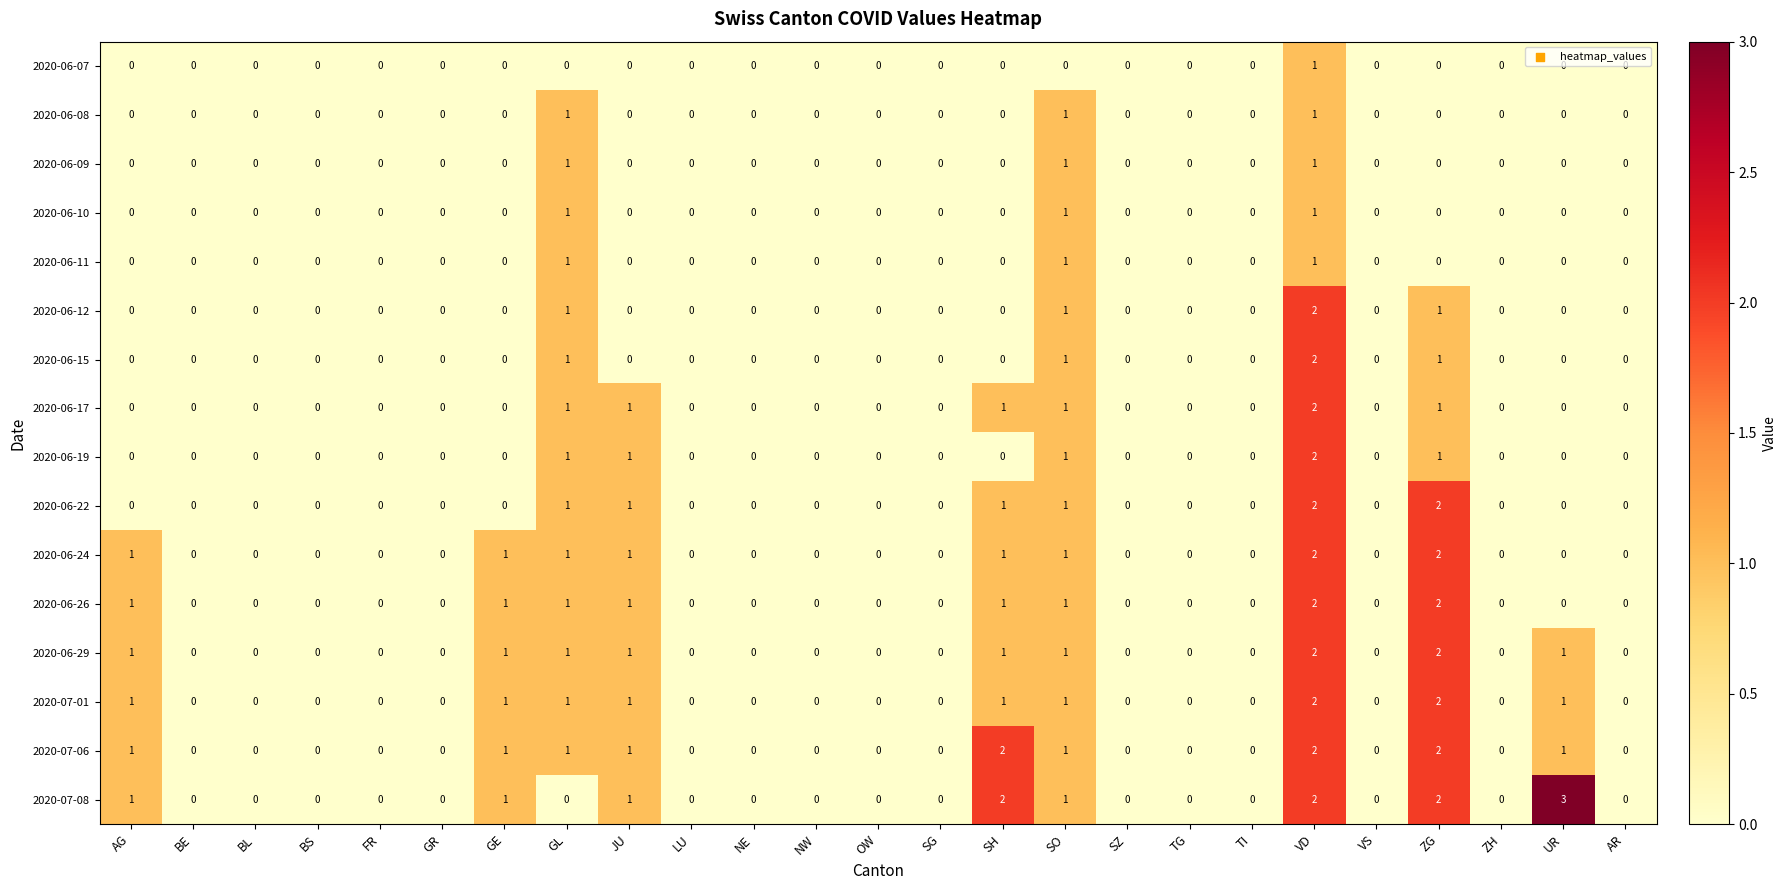

True or false: 2020-06-08 has a value of 1 at AG.

False